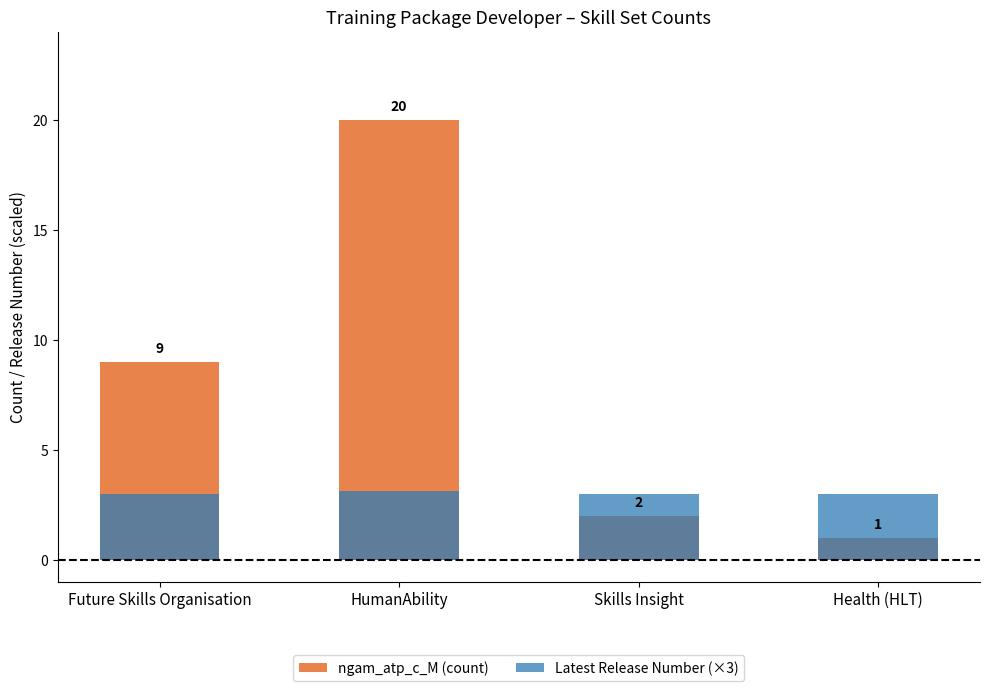

At which label does ngam_atp_c_M (count) first exceed 9?

HumanAbility